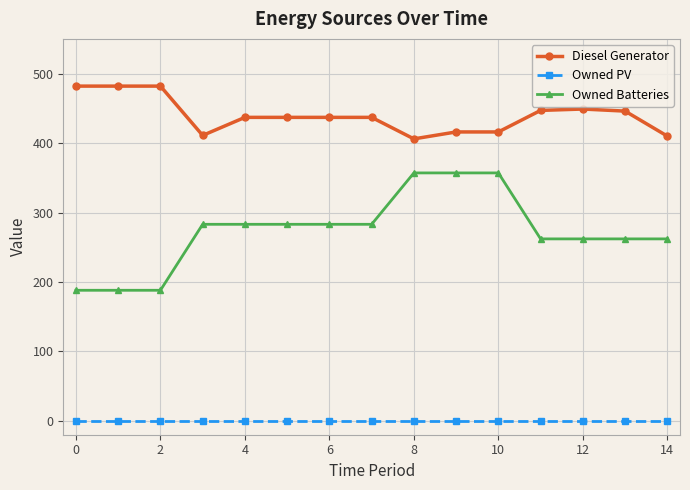

What is the value of the Owned Batteries point at the 9th from the left?

357